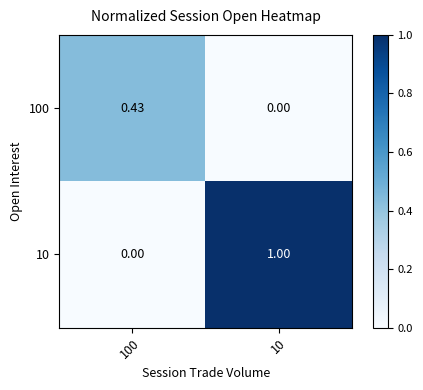

Is the value of 100 at 100 greater than the value of 10 at 100?

Yes